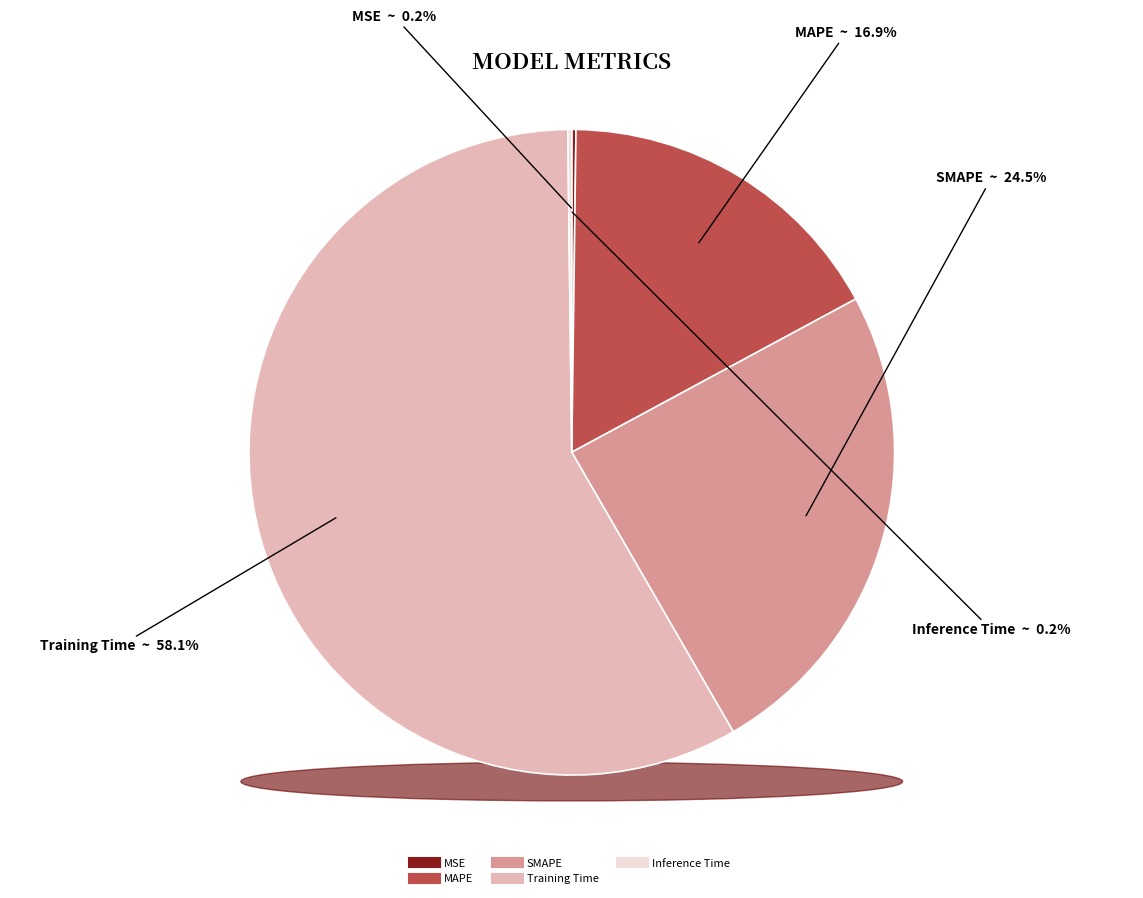

What portion of the pie excludes MAPE?

83.1%